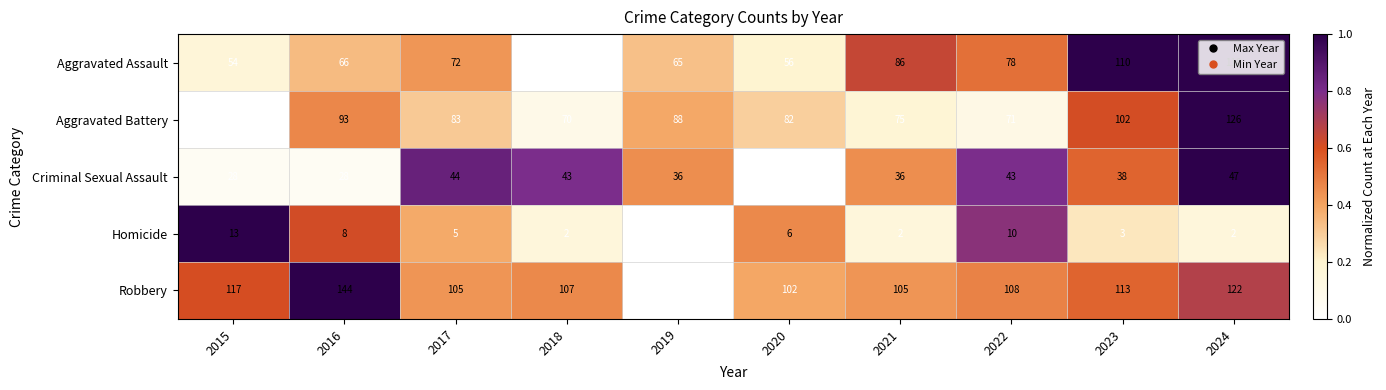

What is the highest value of the Aggravated Assault series?

110